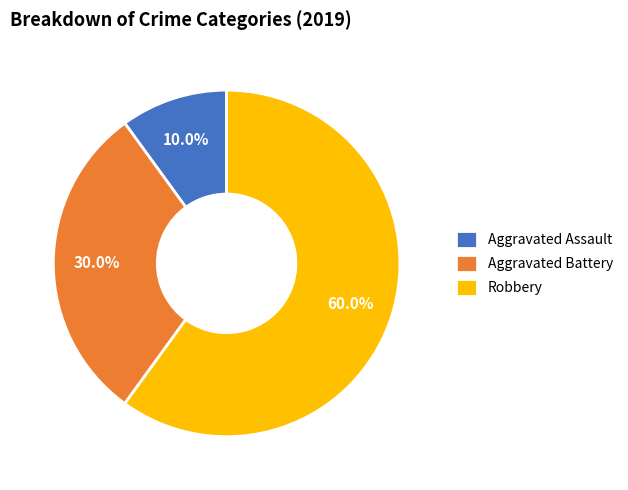

Is it true that Aggravated Assault is 3% of the pie?

False